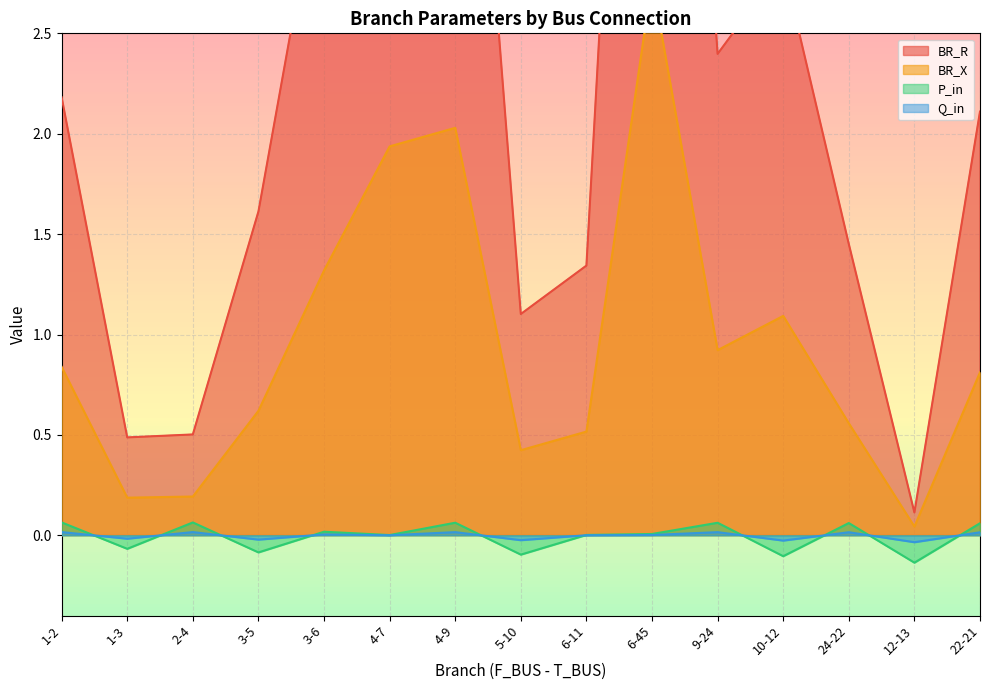

Which has a higher value, 12-13 or 22-21?

22-21